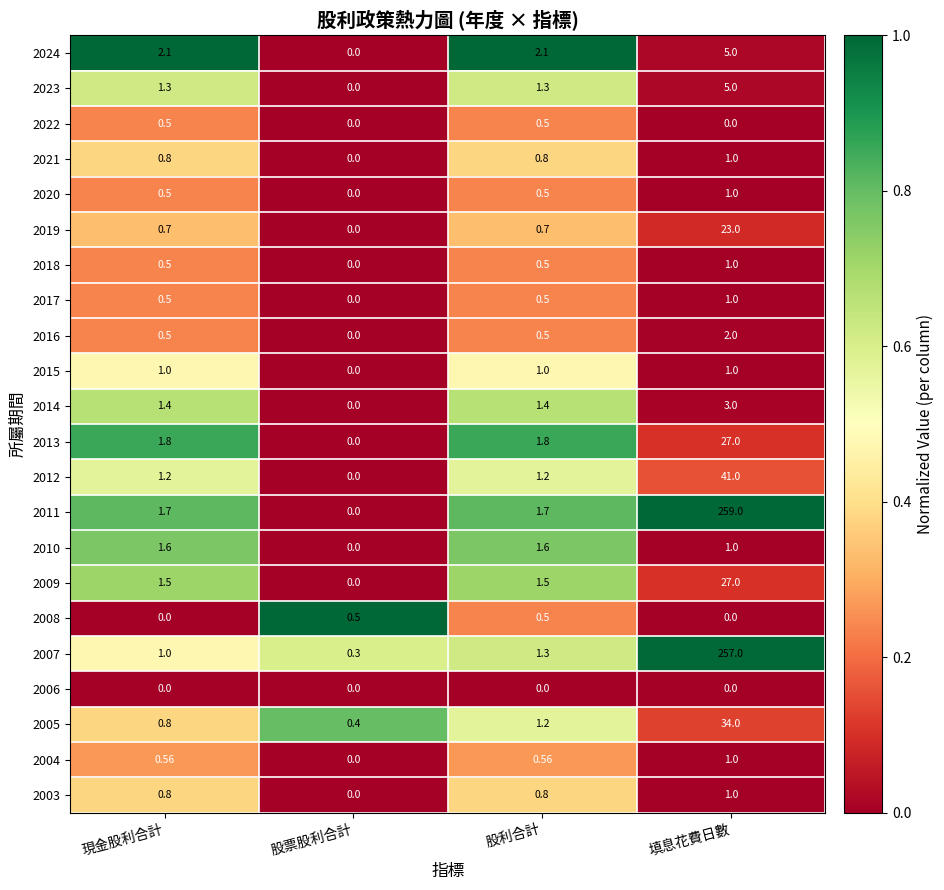

Rank the categories by 2007 value from highest to lowest.

填息花費日數, 股利合計, 現金股利合計, 股票股利合計